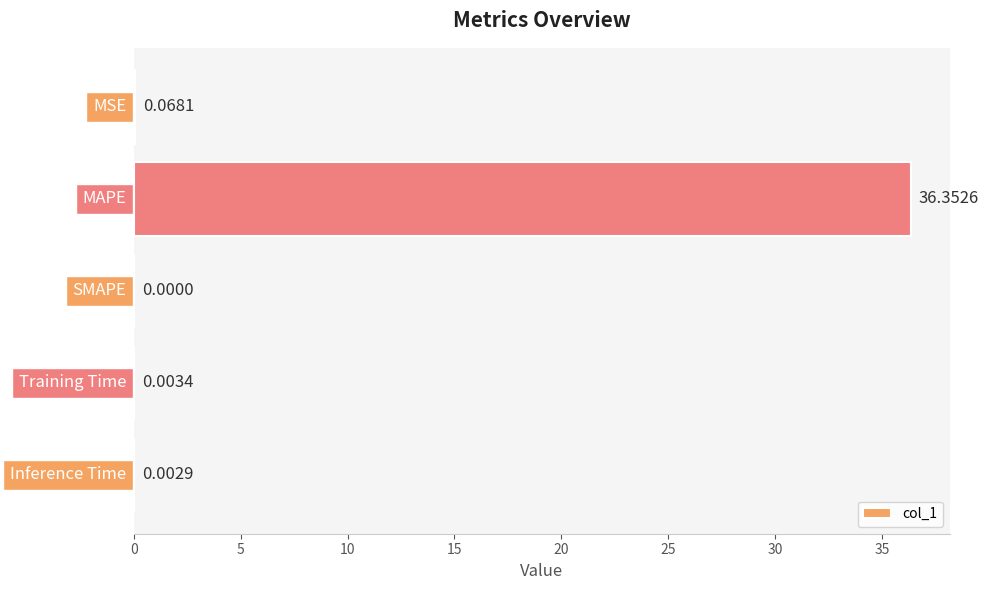

What is the sum of all values?

36.4